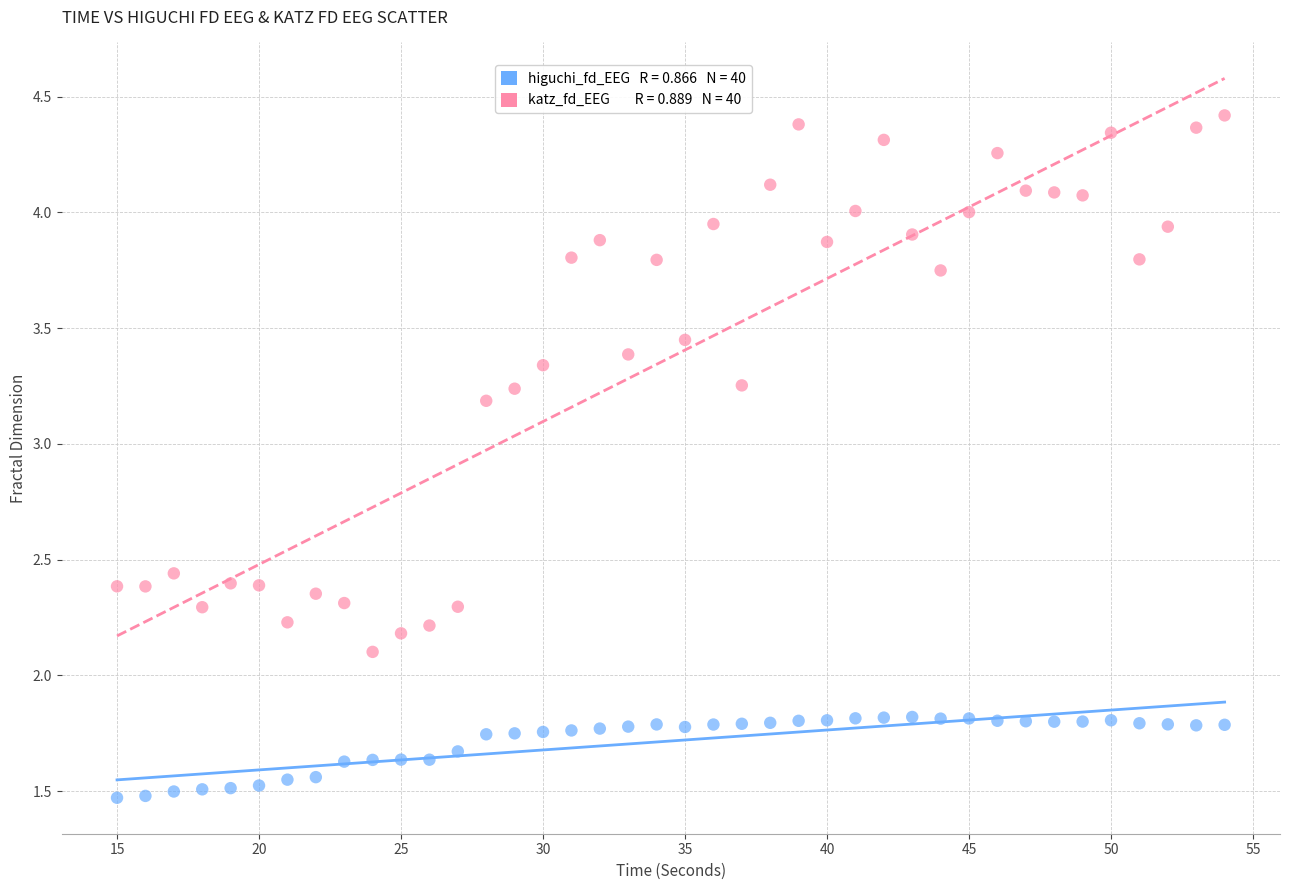

Across all series, what Y value is closest to 2?

2.1